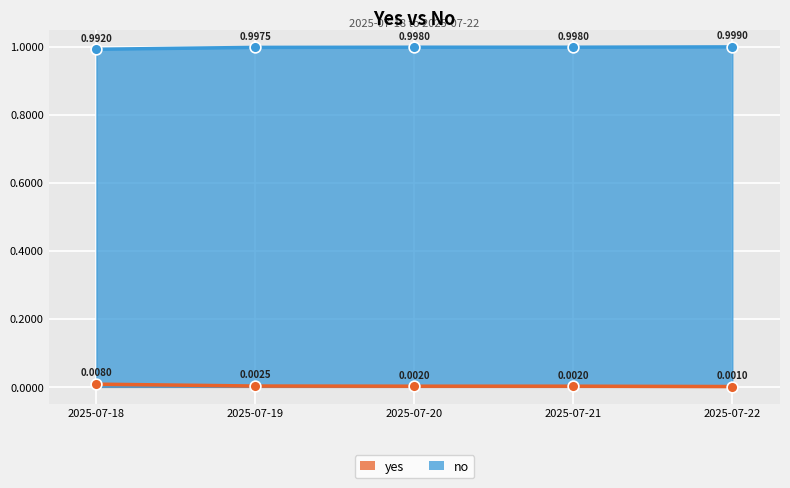

Which series reaches the maximum Y coordinate?

no